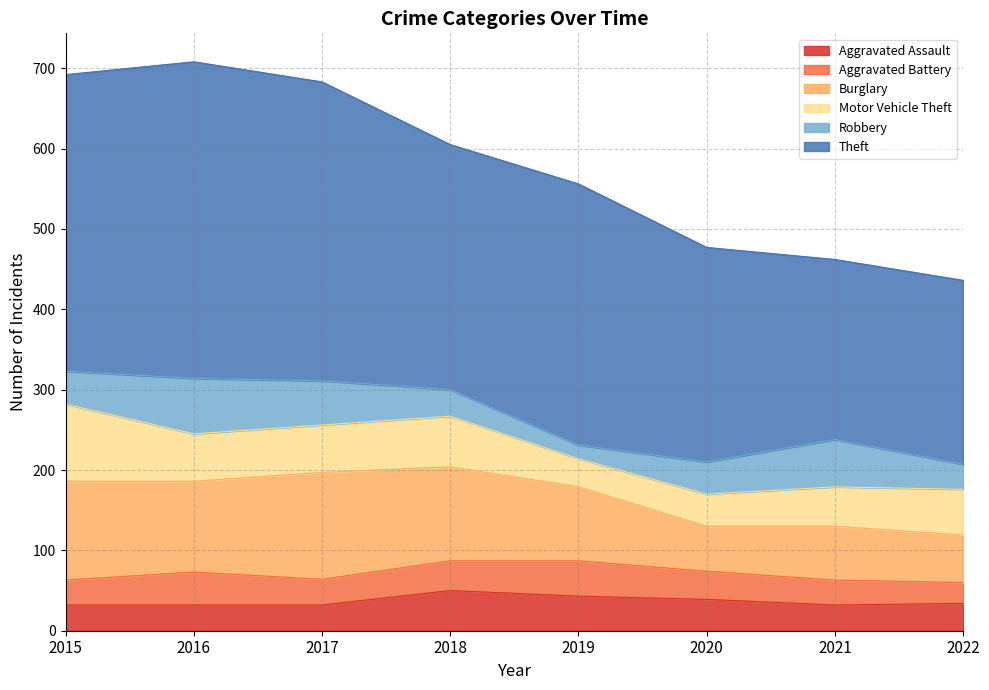

At which label is Robbery closest to 43?

2015